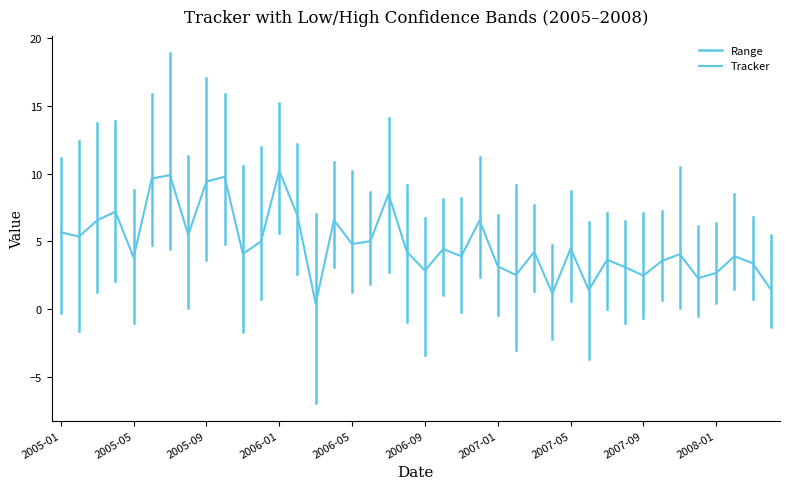

What is the sum of all Tracker values?

193.4